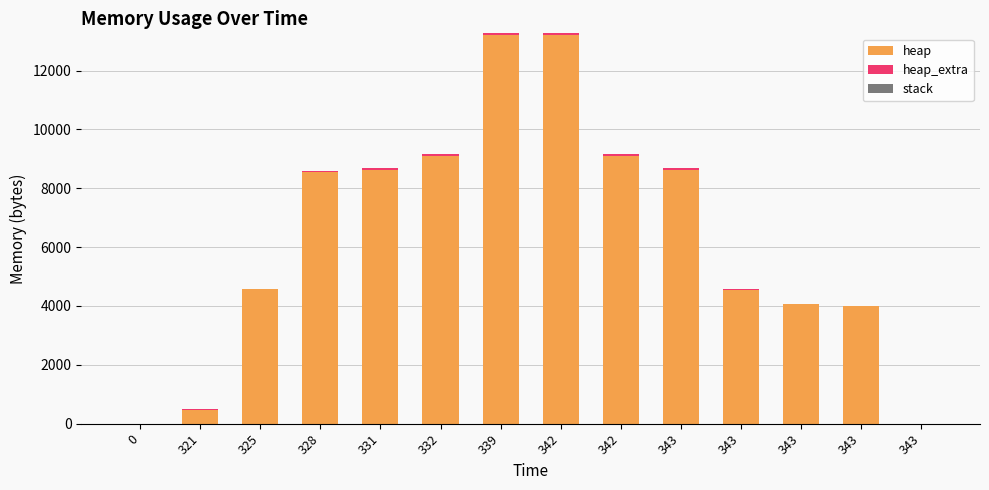

The heap series shows 8631 at 343. True or false?

True